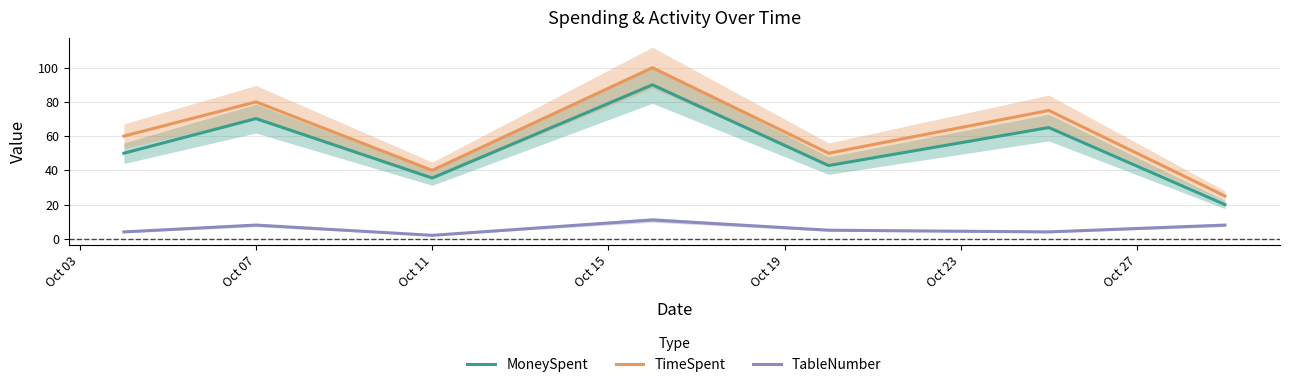

True or false: TimeSpent and MoneySpent intersect in this chart.

False